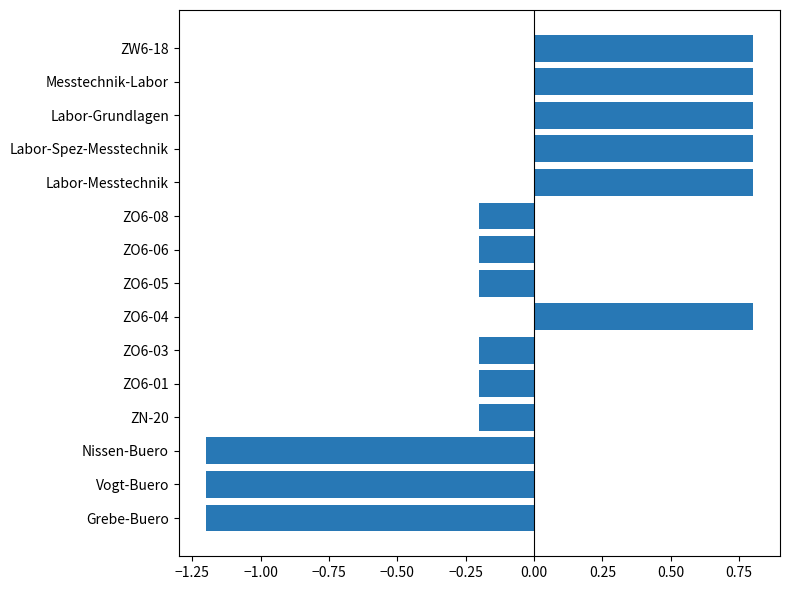

Is it true that the value at Labor-Spez-Messtechnik is 0.8?

True